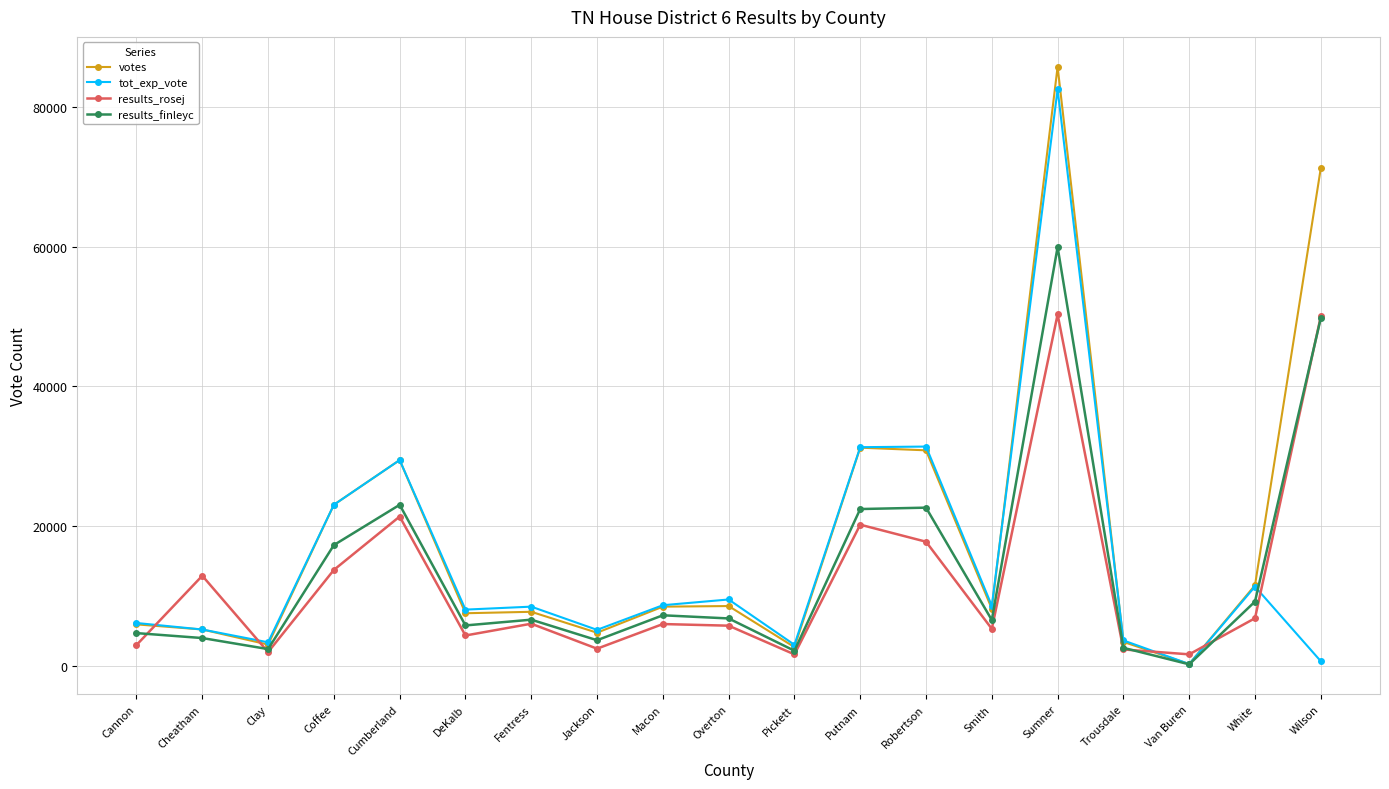

What is the value of the results_finleyc point at the 18th from the left?

9218